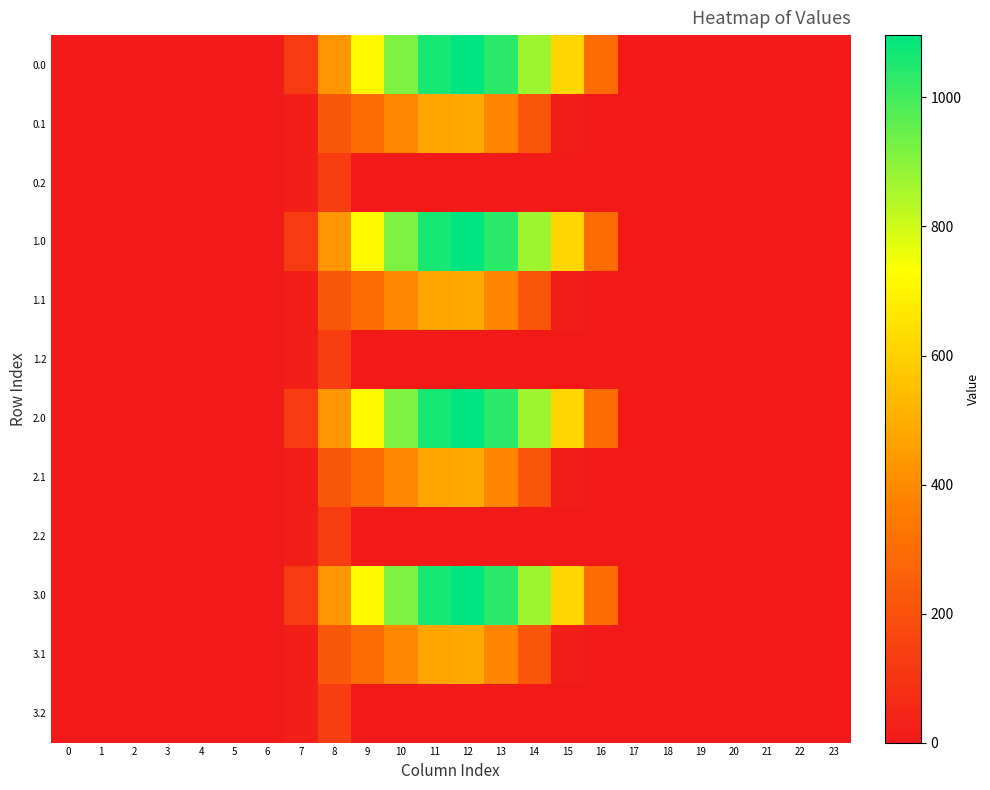

At 21, list the series in order from smallest to largest.

0.0, 0.1, 0.2, 1.0, 1.1, 1.2, 2.0, 2.1, 2.2, 3.0, 3.1, 3.2